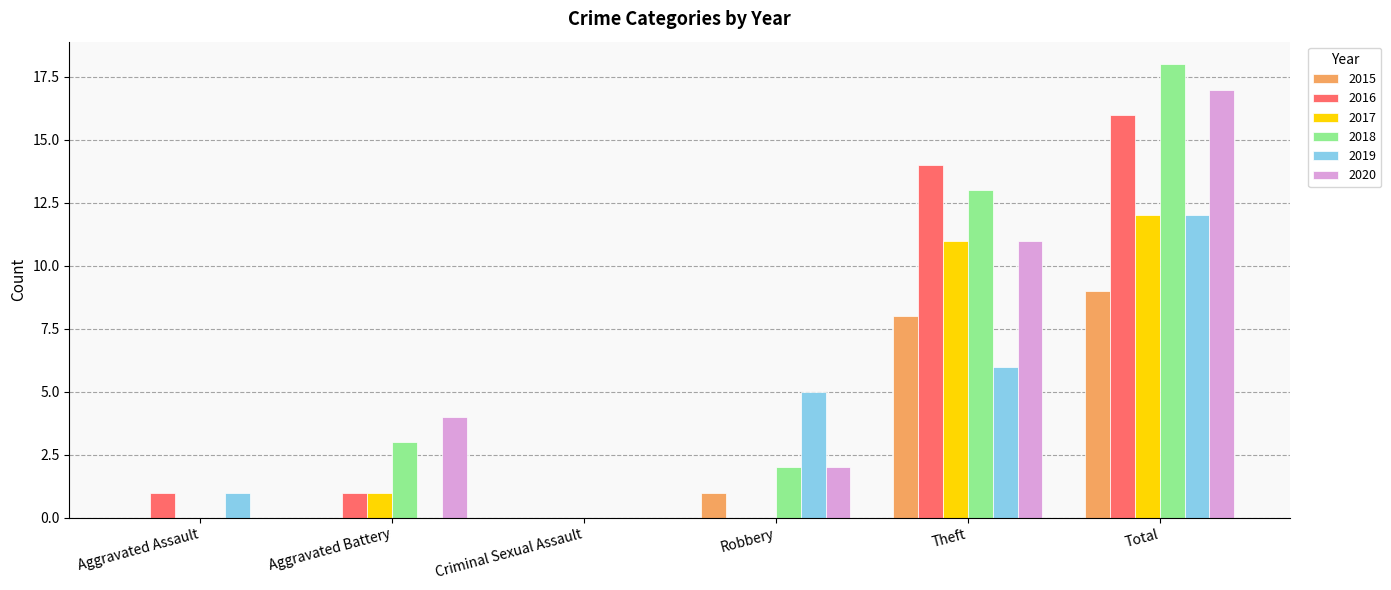

What is the greatest value displayed?

18